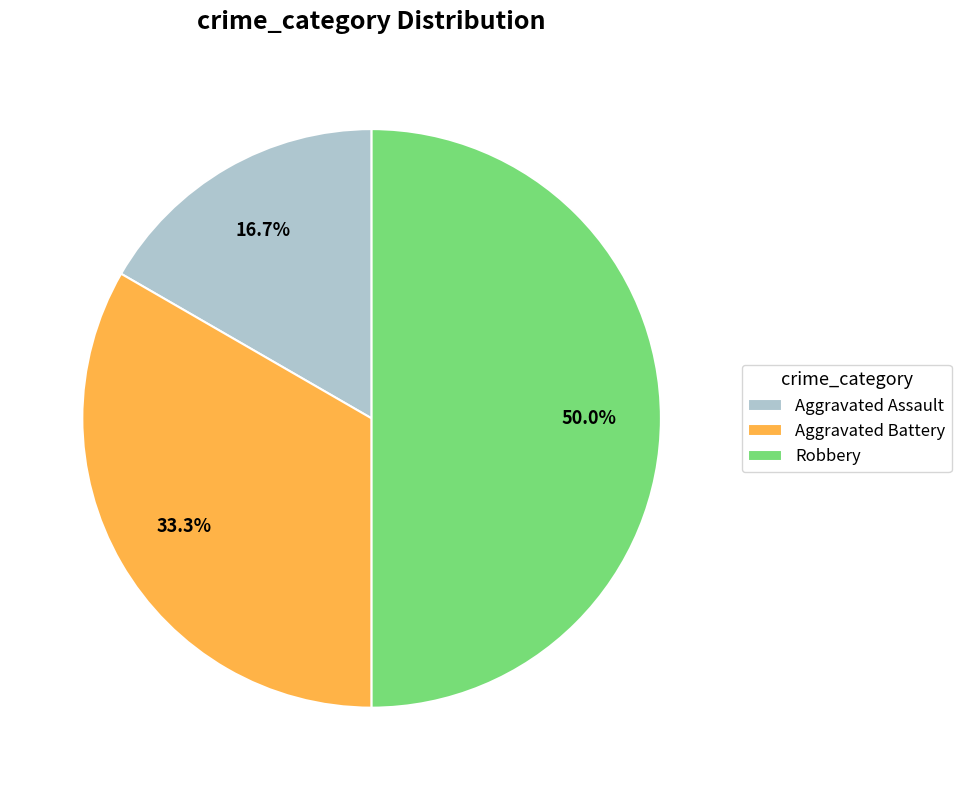

What is the ratio of the value at Robbery to the value at Aggravated Battery?

1.5